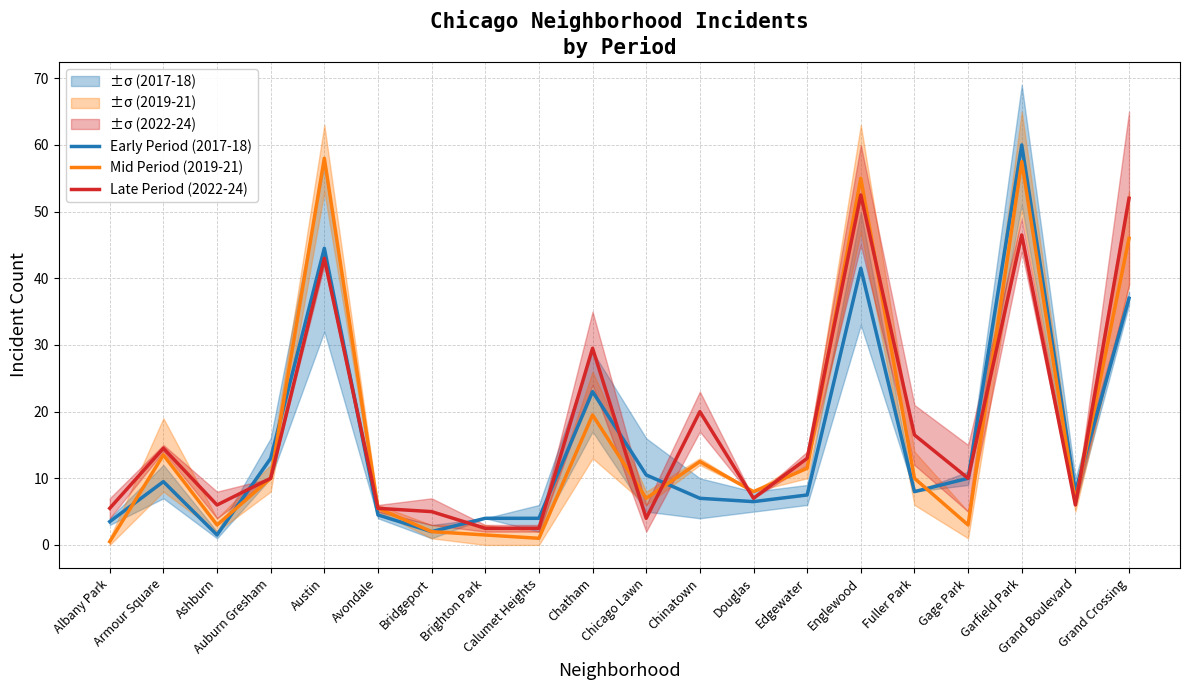

What is the difference between the Late Period (2022-24) values at Englewood and Gage Park?

42.5